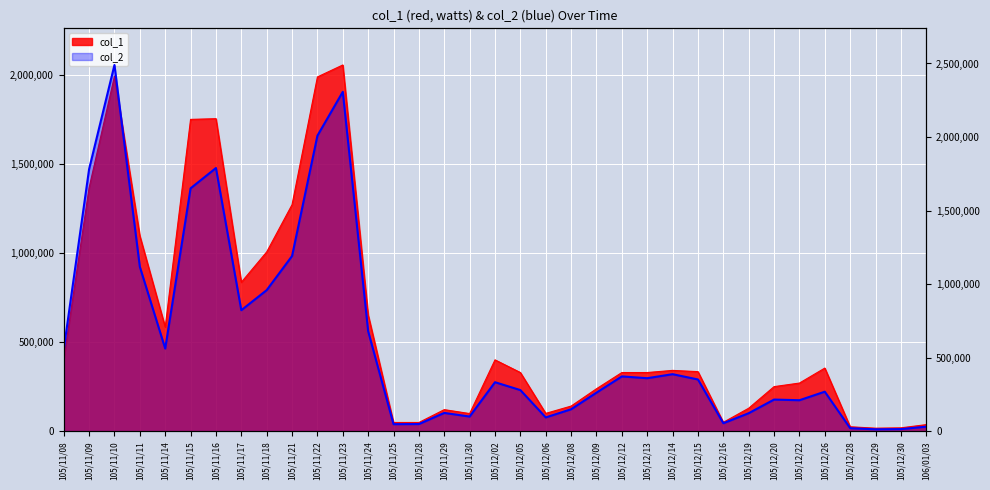

Is it true that col_2 equals 373680 at 105/12/12?

True